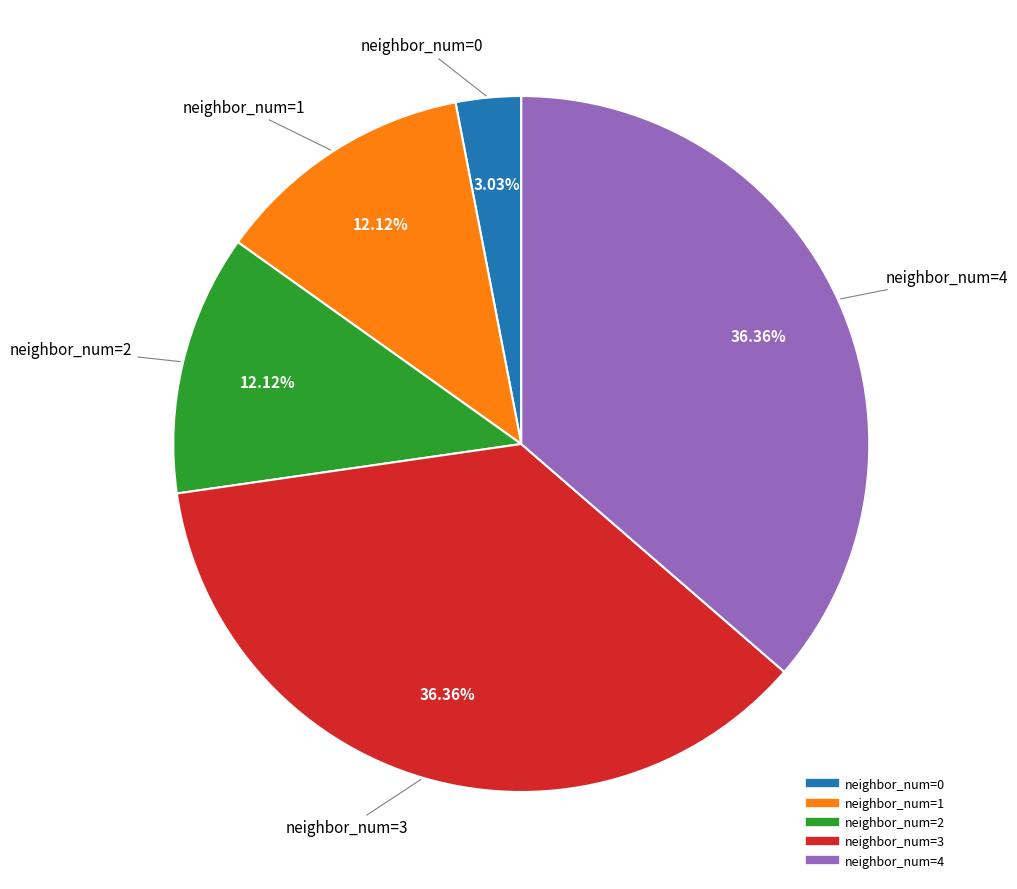

Count the number of slices in the pie.

5